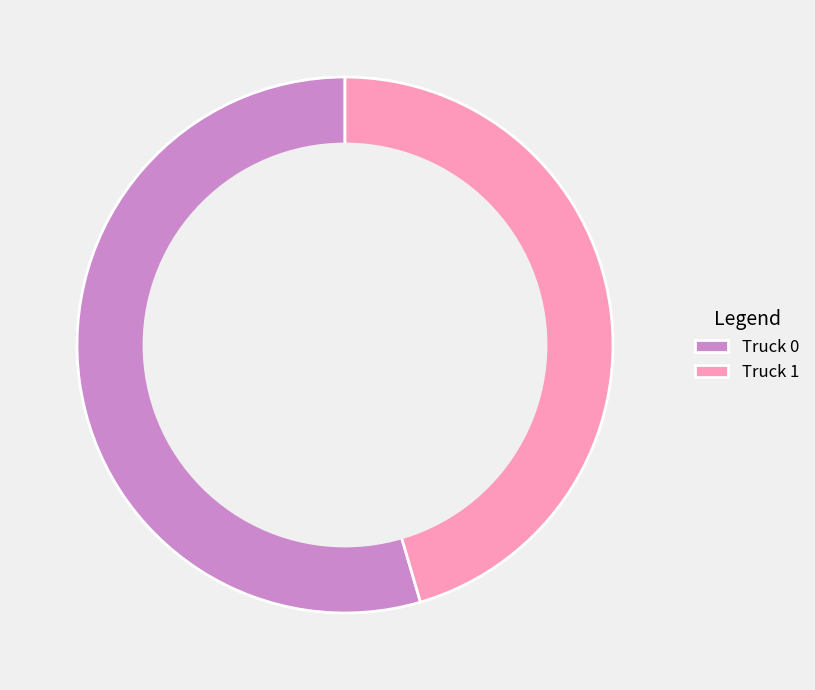

What is the smallest slice in the pie chart?

Truck 1